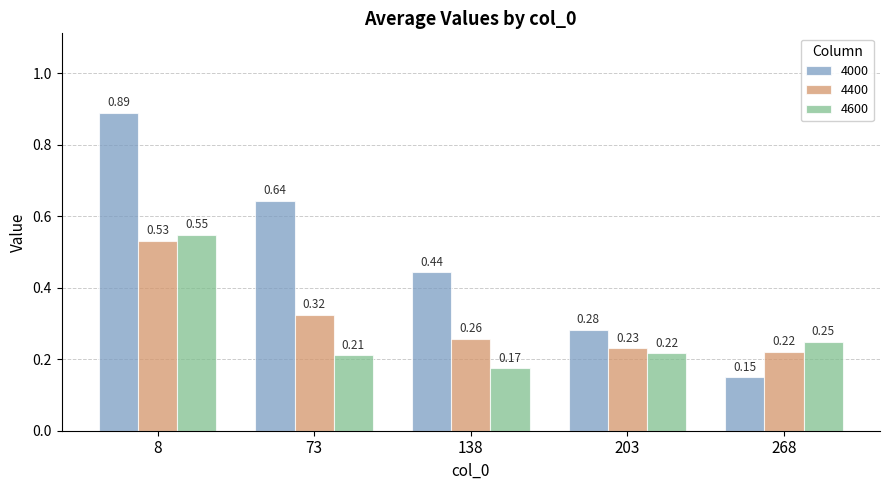

How many bars are there in each group?

3